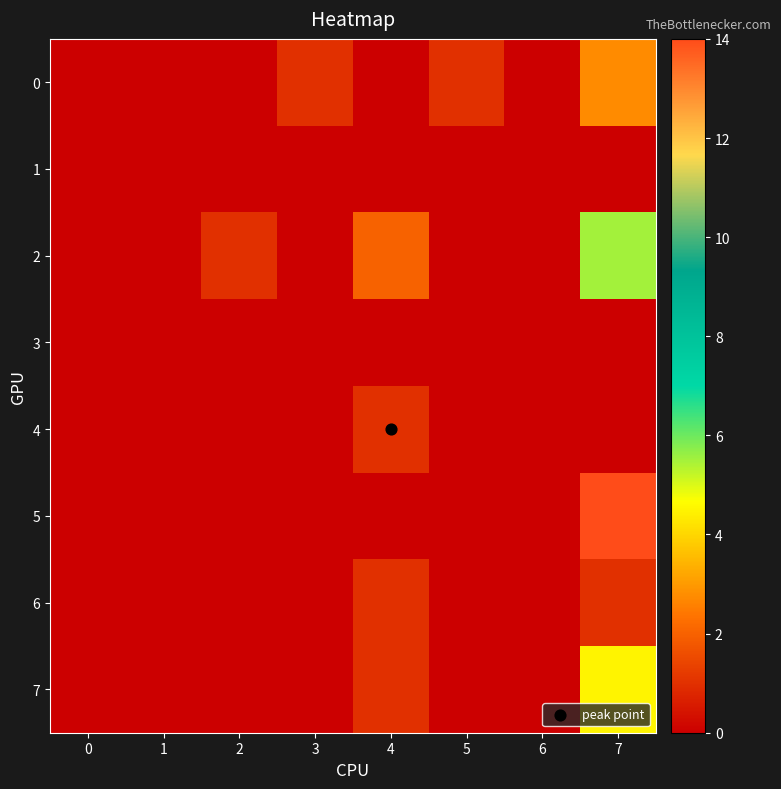

At how many categories does at least one series exceed 5?

1